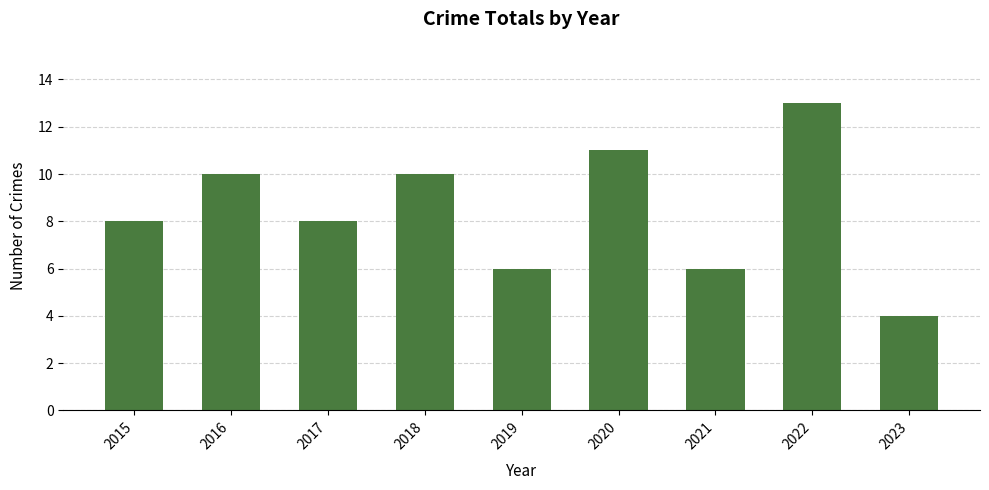

Read the value at 2021.

6